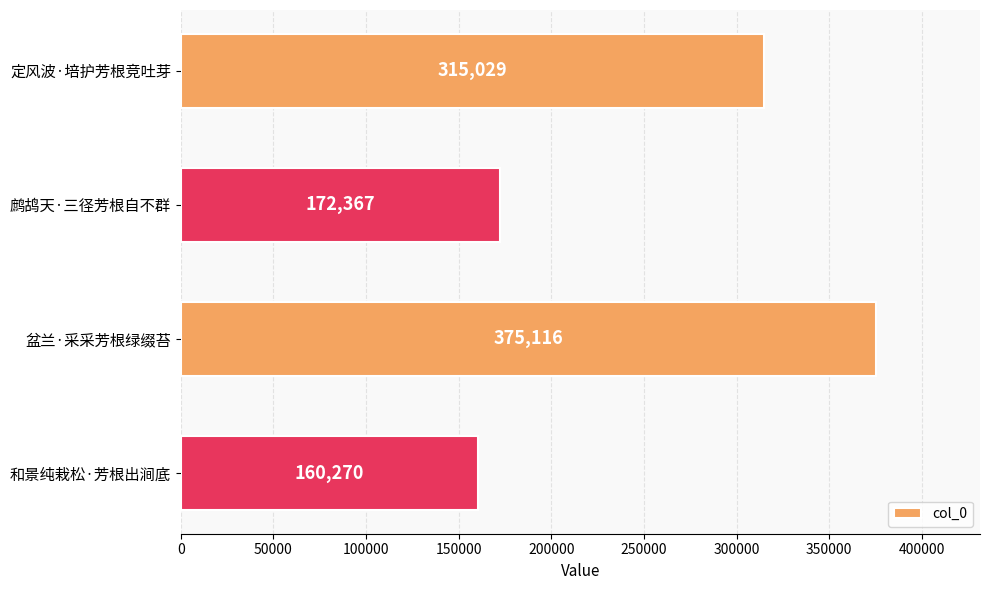

Rank the categories by value from highest to lowest.

盆兰·采采芳根绿缀苔, 定风波·培护芳根竞吐芽, 鹧鸪天·三径芳根自不群, 和景纯栽松·芳根出涧底